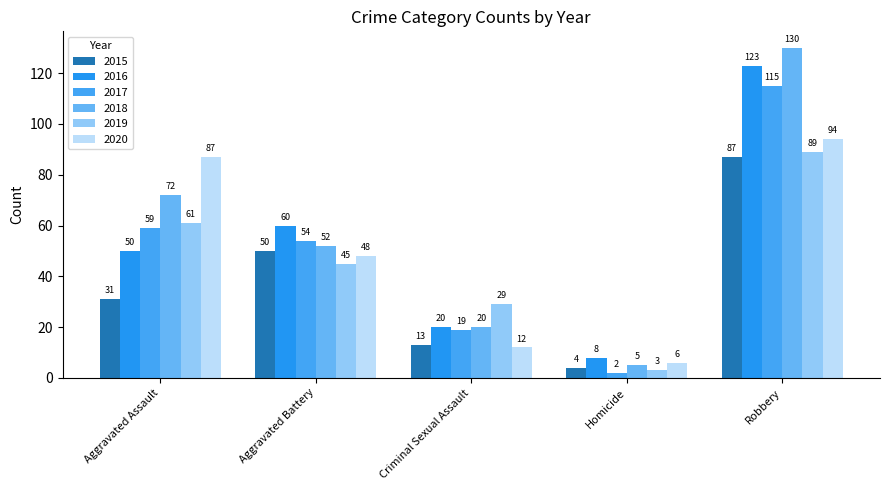

Which has a higher value, Aggravated Battery or Criminal Sexual Assault?

Aggravated Battery